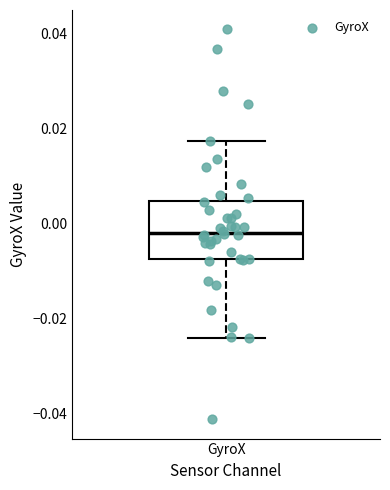

Transcribe this box plot: give where the median line is, the range the box spans, and where the two whiskers end, as read against the y-axis. The values are not printed on the chart, so give them approximately, as read against the axis.

median -0.002, box -0.008 to 0.004, whiskers -0.024 to 0.018